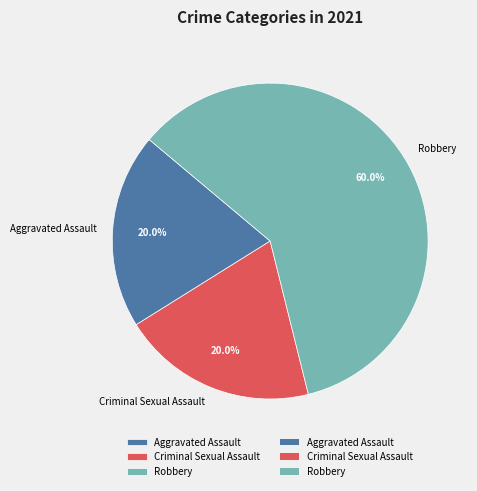

To the nearest percent, what is the difference between the largest and smallest slice percentages?

40%